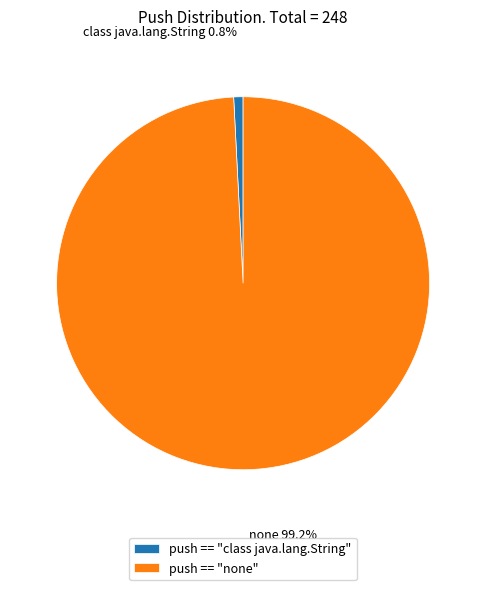

Is there a majority slice in this chart?

Yes